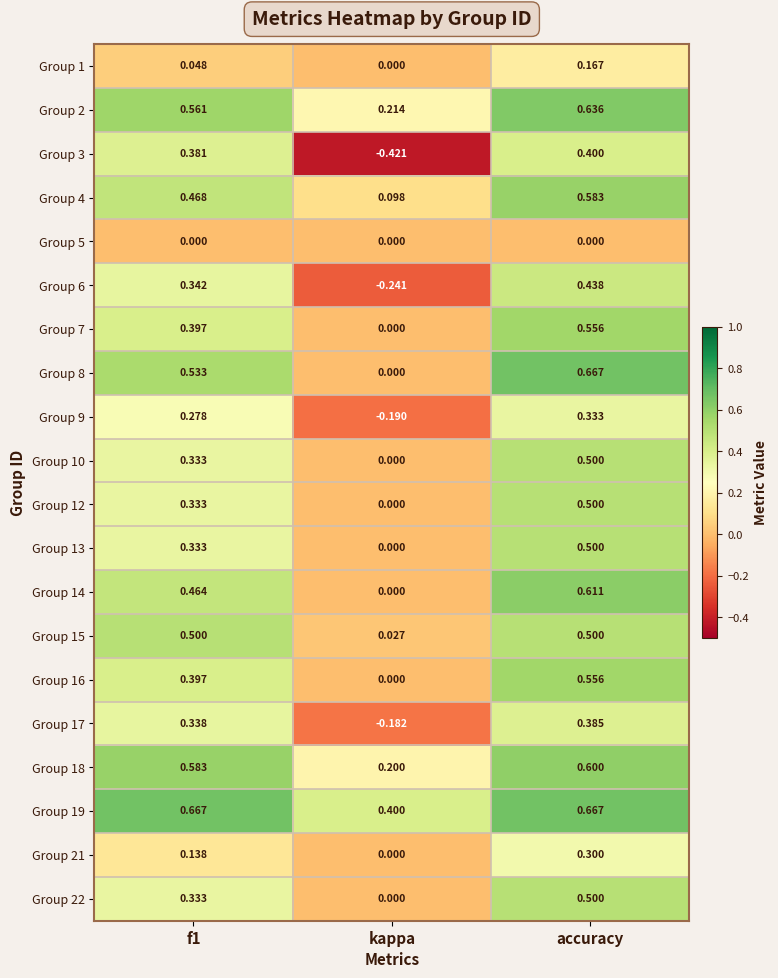

At which label is Group 22 closest to 0?

kappa